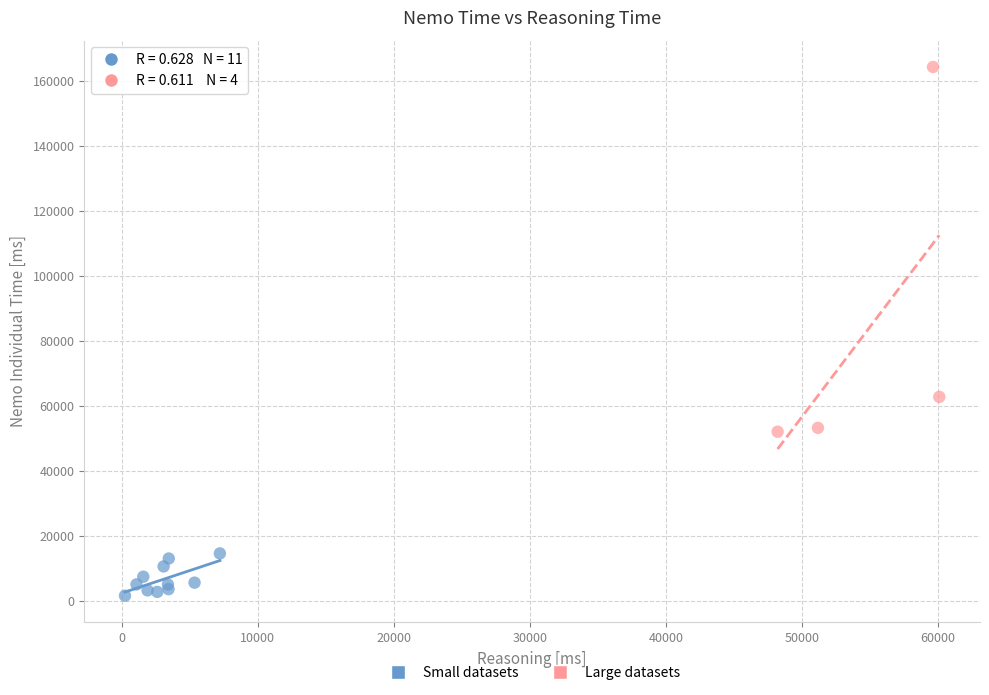

What are all the series names shown in the legend?

Small datasets, Large datasets